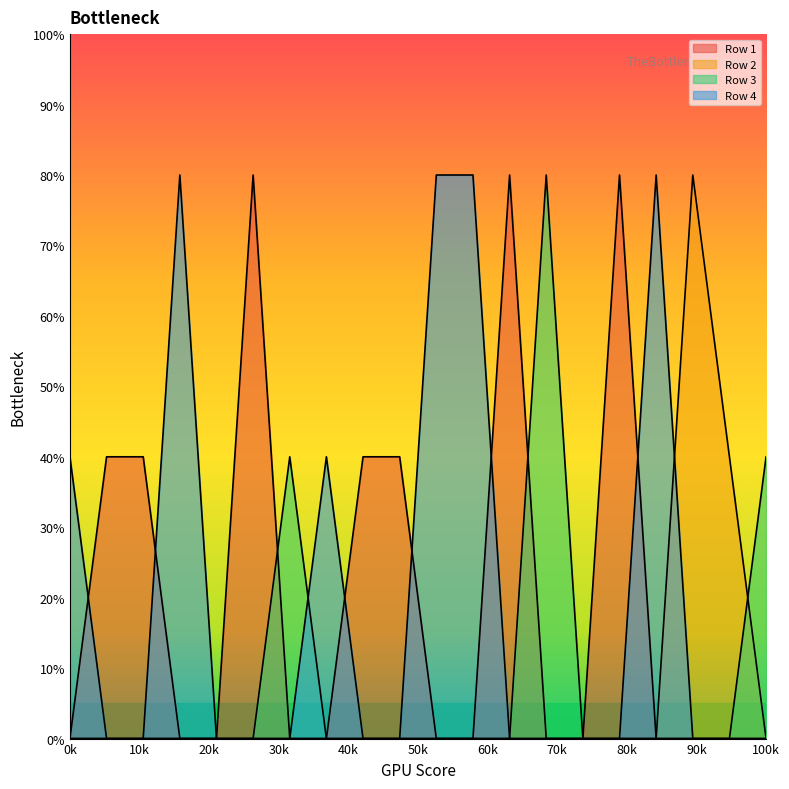

How many lines are shown in the chart?

4